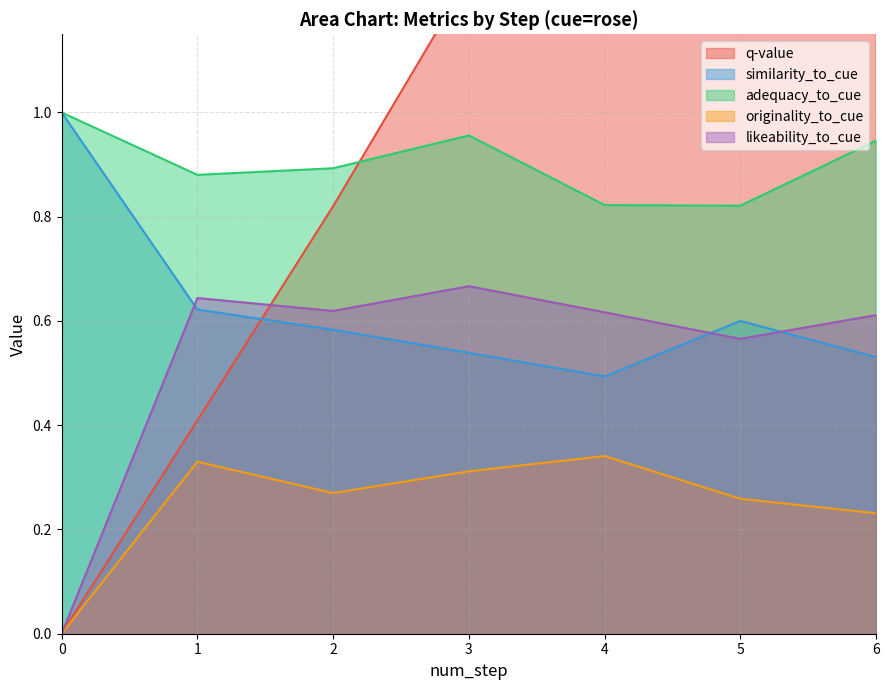

The q-value series shows 1.7 at 4. True or false?

True